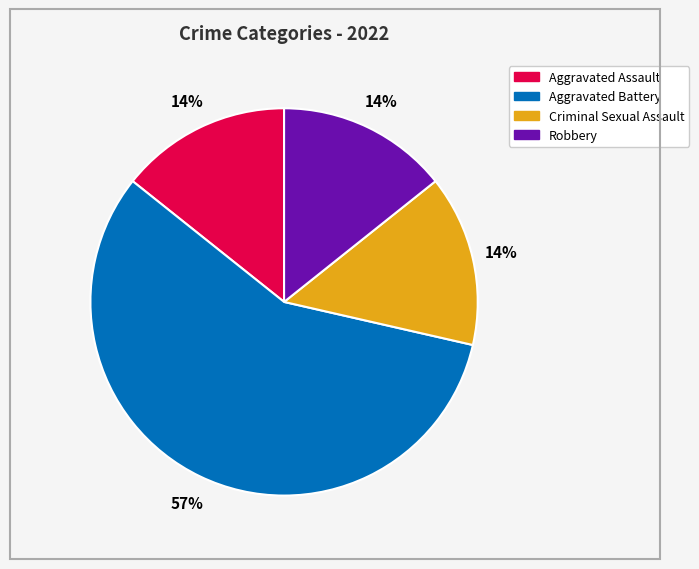

Count the number of slices in the pie.

4